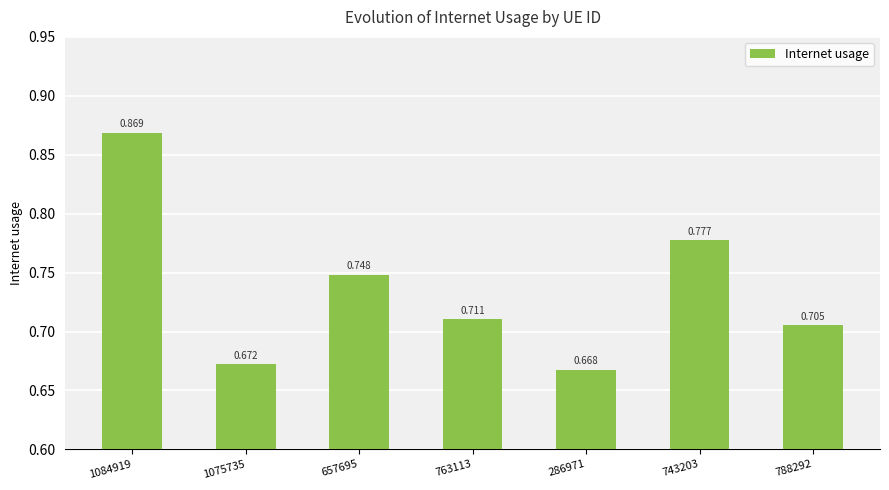

Does the chart contain any negative values?

No